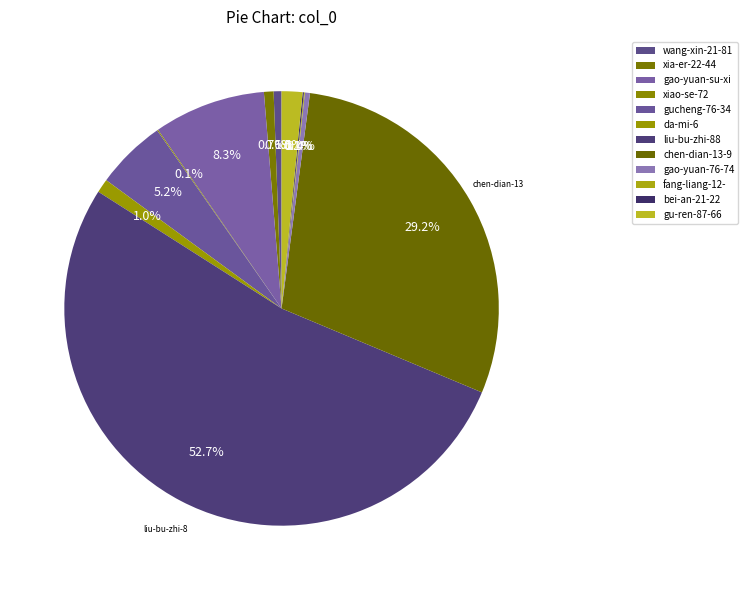

To the nearest percent, what is the difference between the largest and smallest slice percentages?

53%